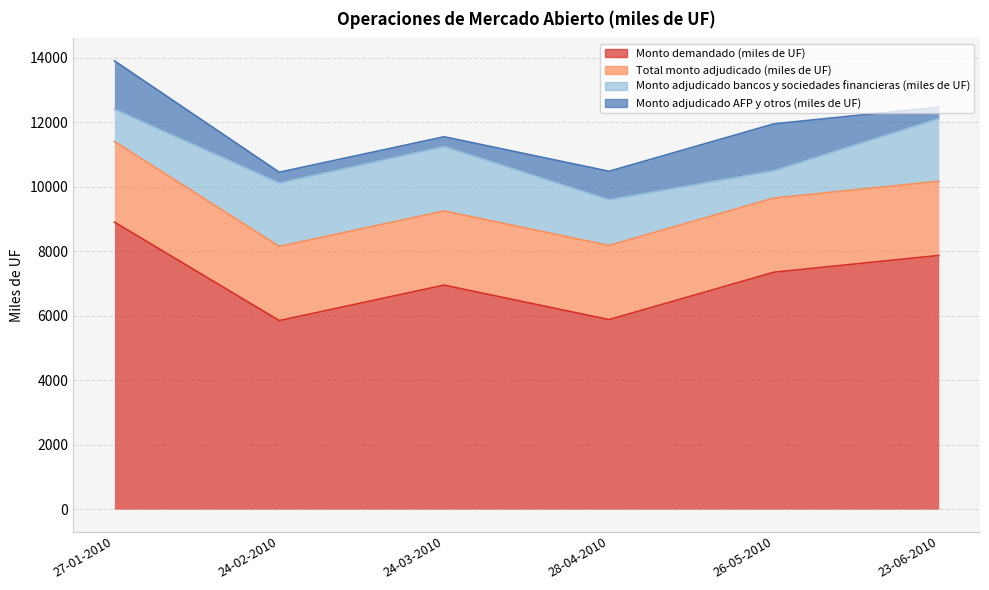

Reading left to right, what are all the values shown in this chart?

Monto demandado (miles de UF): 27-01-2010=8900	24-02-2010=5845	24-03-2010=6945	28-04-2010=5875	26-05-2010=7345	23-06-2010=7865
Total monto adjudicado (miles de UF): 27-01-2010=2500	24-02-2010=2300	24-03-2010=2300	28-04-2010=2300	26-05-2010=2300	23-06-2010=2300
Monto adjudicado bancos y sociedades financieras (miles de UF): 27-01-2010=1000	24-02-2010=1965	24-03-2010=1995	28-04-2010=1415	26-05-2010=845	23-06-2010=1945
Monto adjudicado AFP y otros (miles de UF): 27-01-2010=1500	24-02-2010=335	24-03-2010=305	28-04-2010=885	26-05-2010=1455	23-06-2010=355